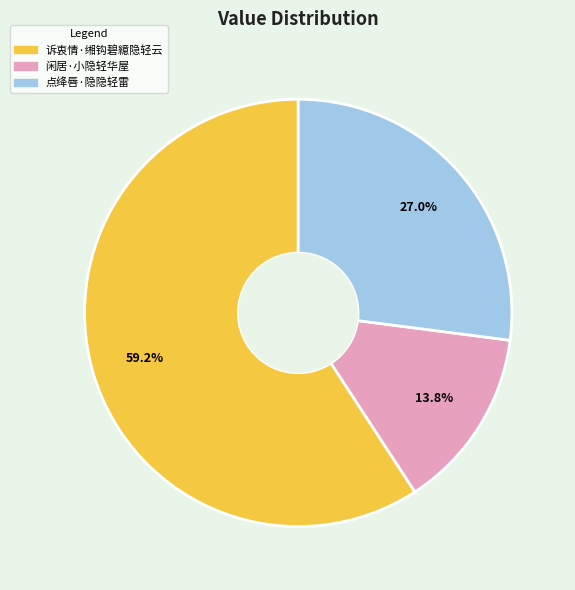

To the nearest percent, what percentage of the pie is 点绛唇·隐隐轻雷?

27%